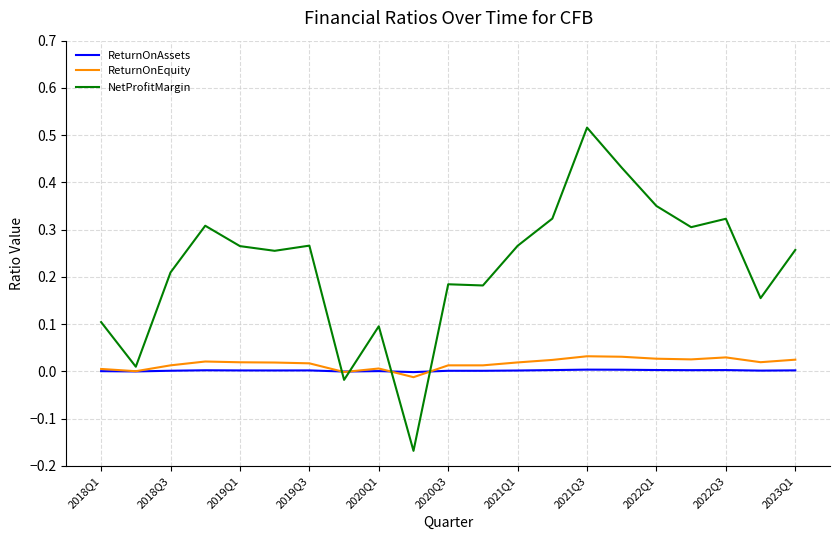

Which series has the largest range (max minus min)?

NetProfitMargin